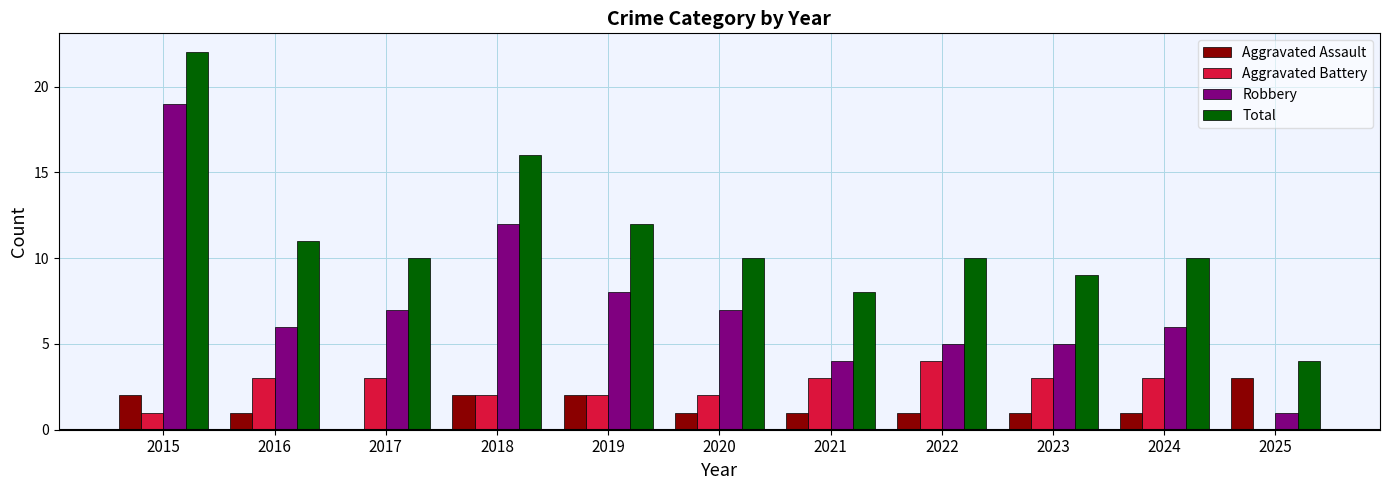

The value of Aggravated Battery at 2023 is 5. True or false?

False